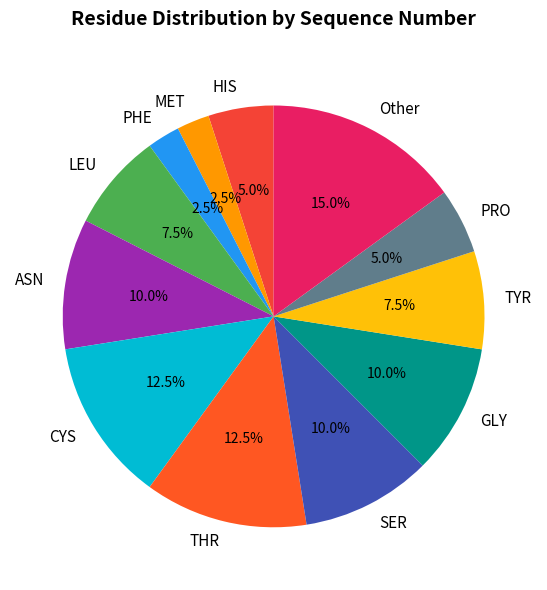

Is CYS the majority of the pie?

No